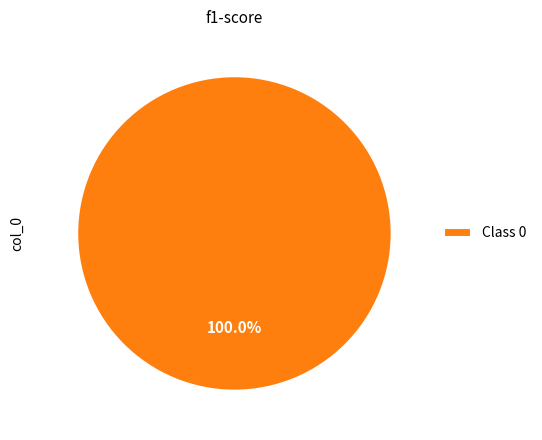

Rank the categories by value from lowest to highest.

Class 0